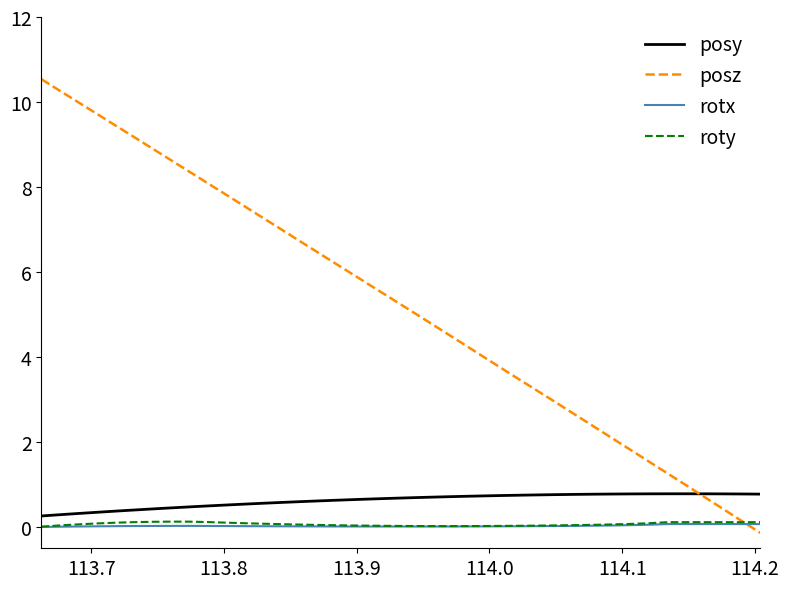

Which series has the largest total across all categories?

posz